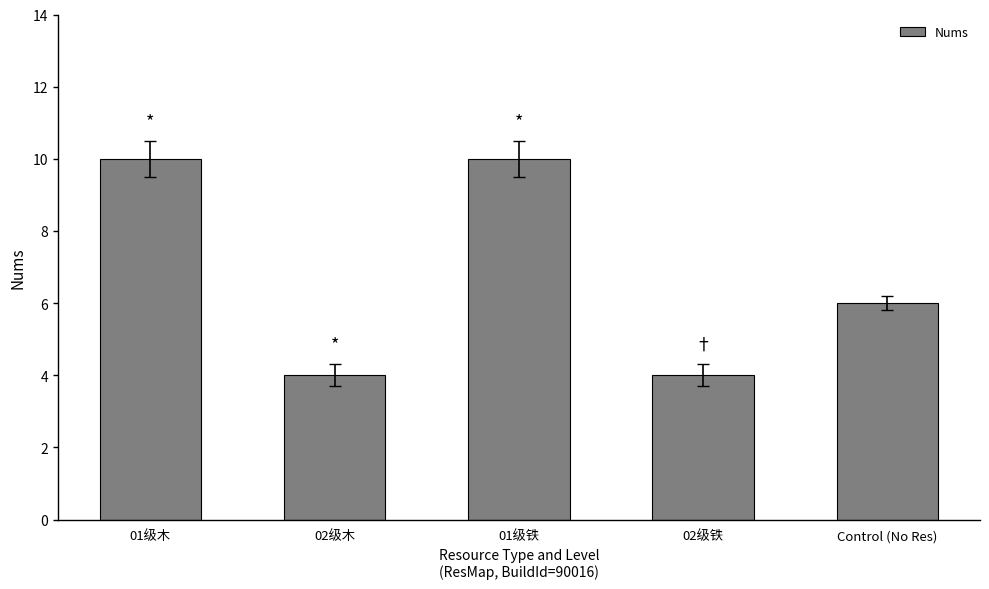

What is the maximum value shown in the chart?

10